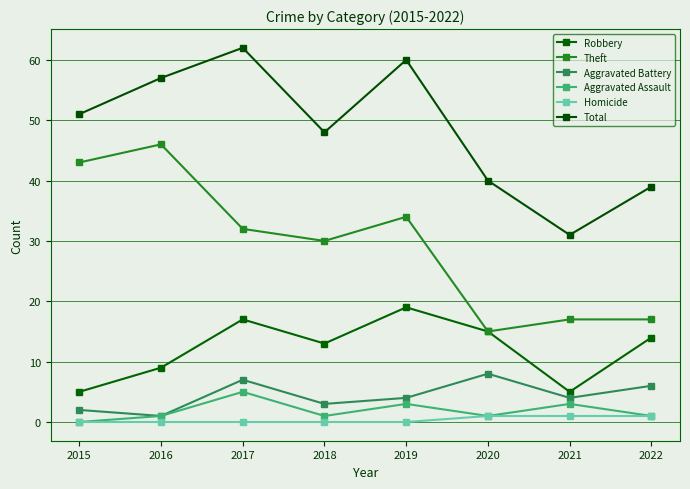

What is the highest value of the Total series?

62